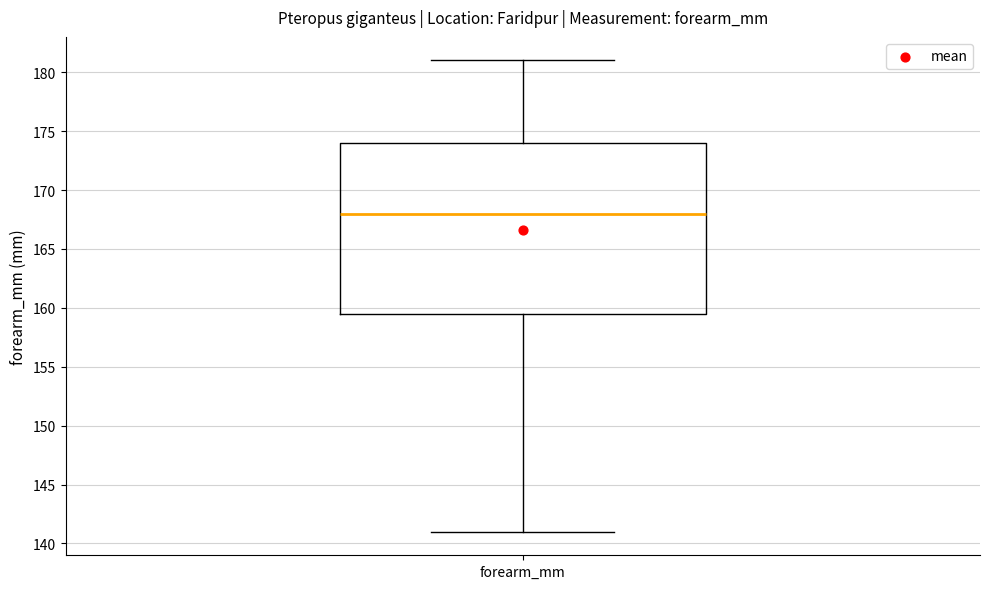

Where is the upper edge of the box for forearm_mm on the y-axis? The values are not printed on the chart, so give them approximately, as read against the axis.

174.0